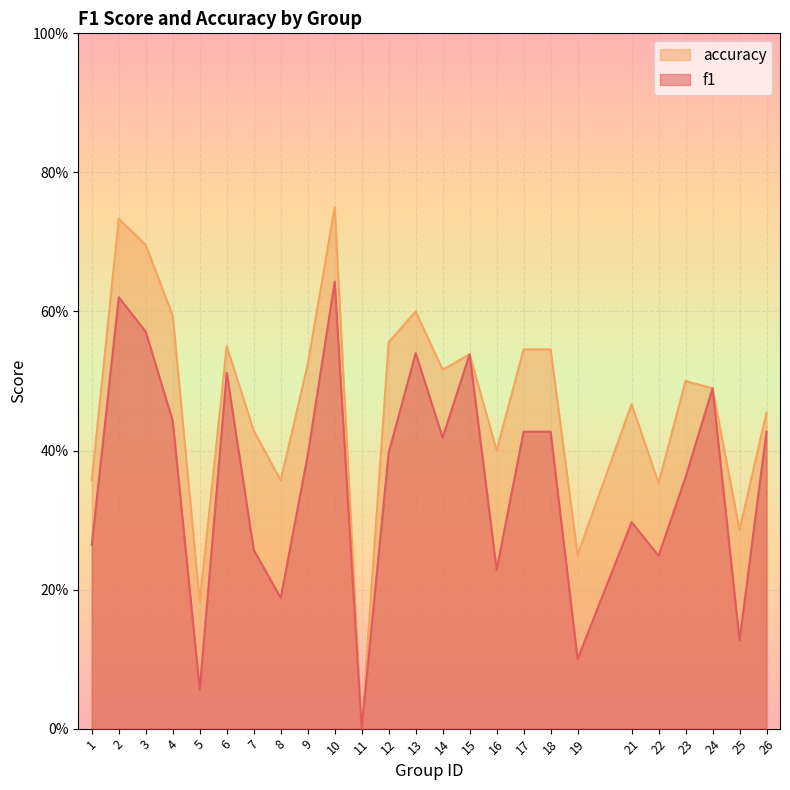

True or false: accuracy and f1 cross at least once.

False